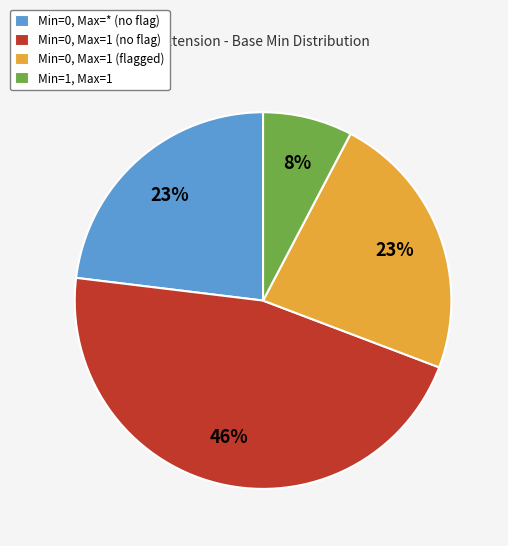

Does any single category account for the majority?

No